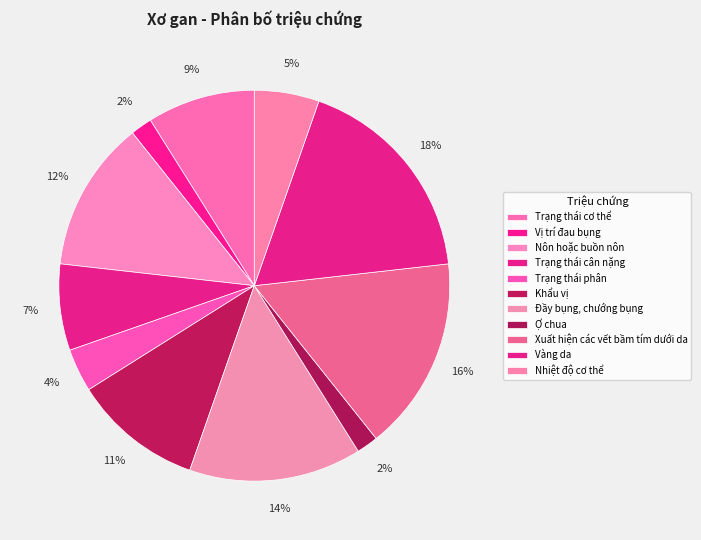

Count the number of slices in the pie.

11